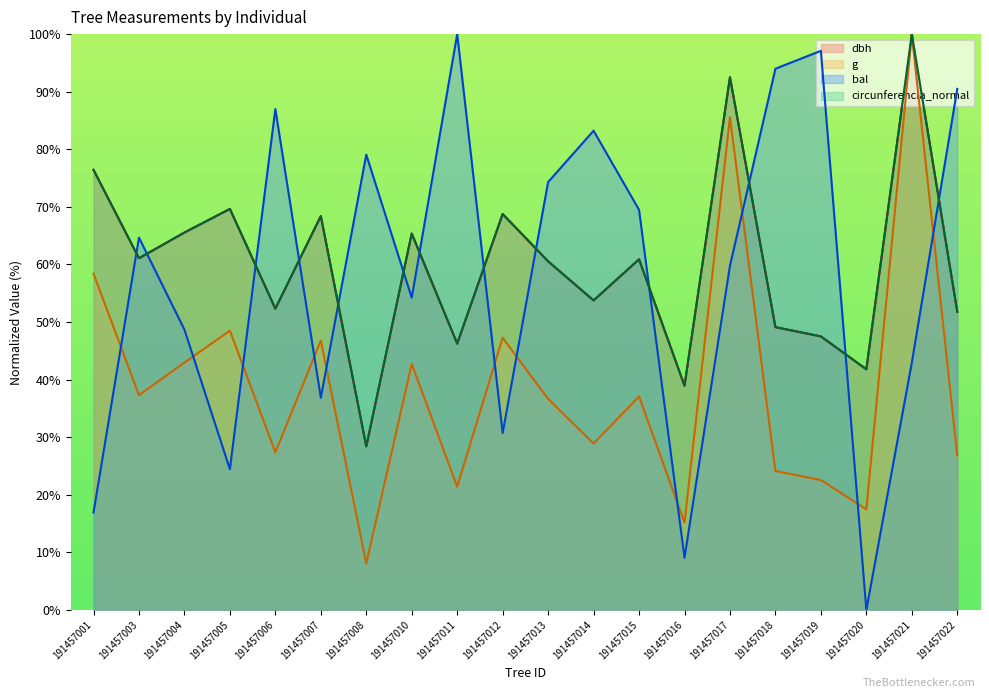

What is the sum of all bal values?

1162.9